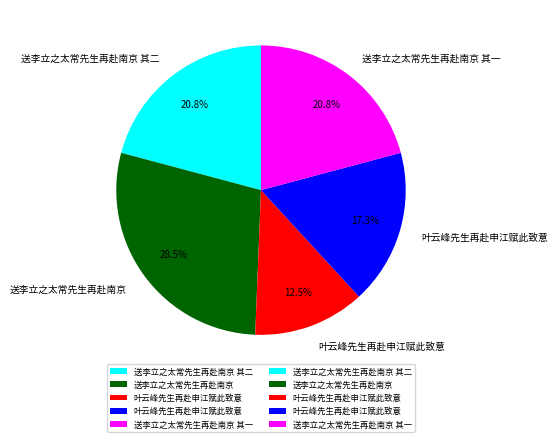

Is there a majority slice in this chart?

No